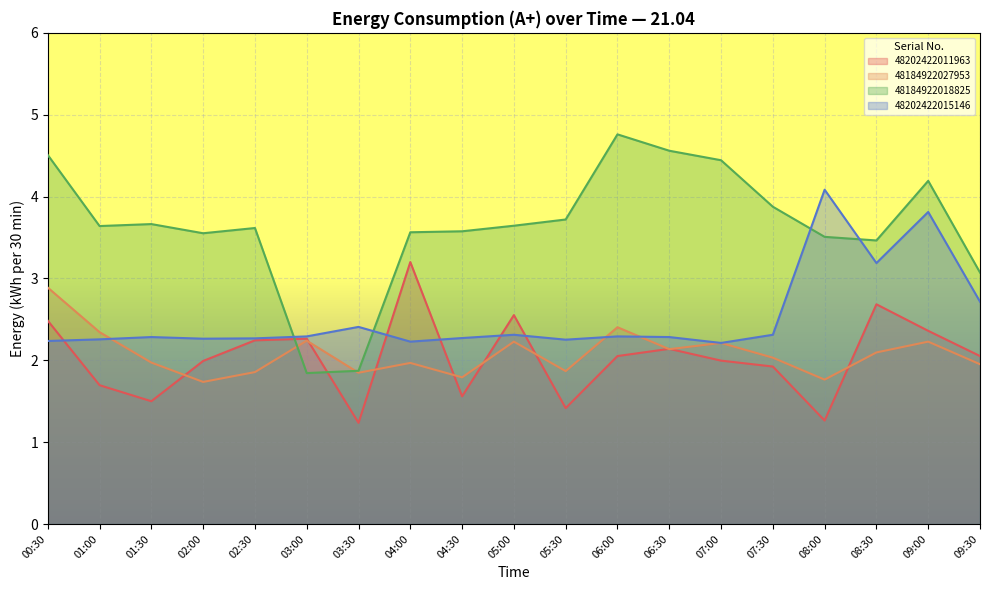

Which series has the largest range (max minus min)?

48184922018825